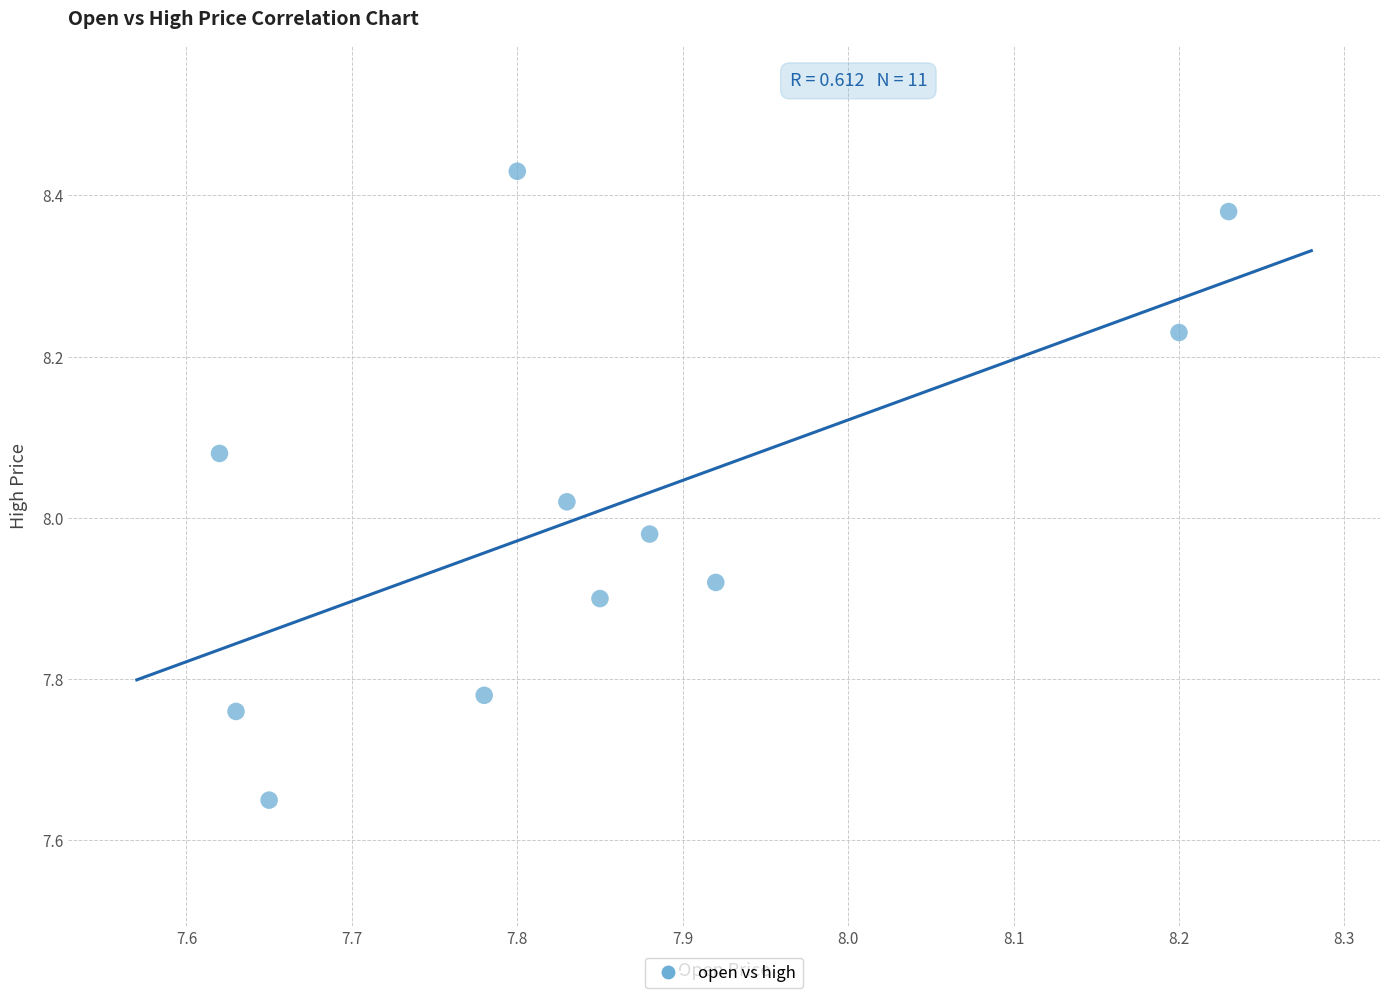

What is the range of Y values (max minus min)?

0.8